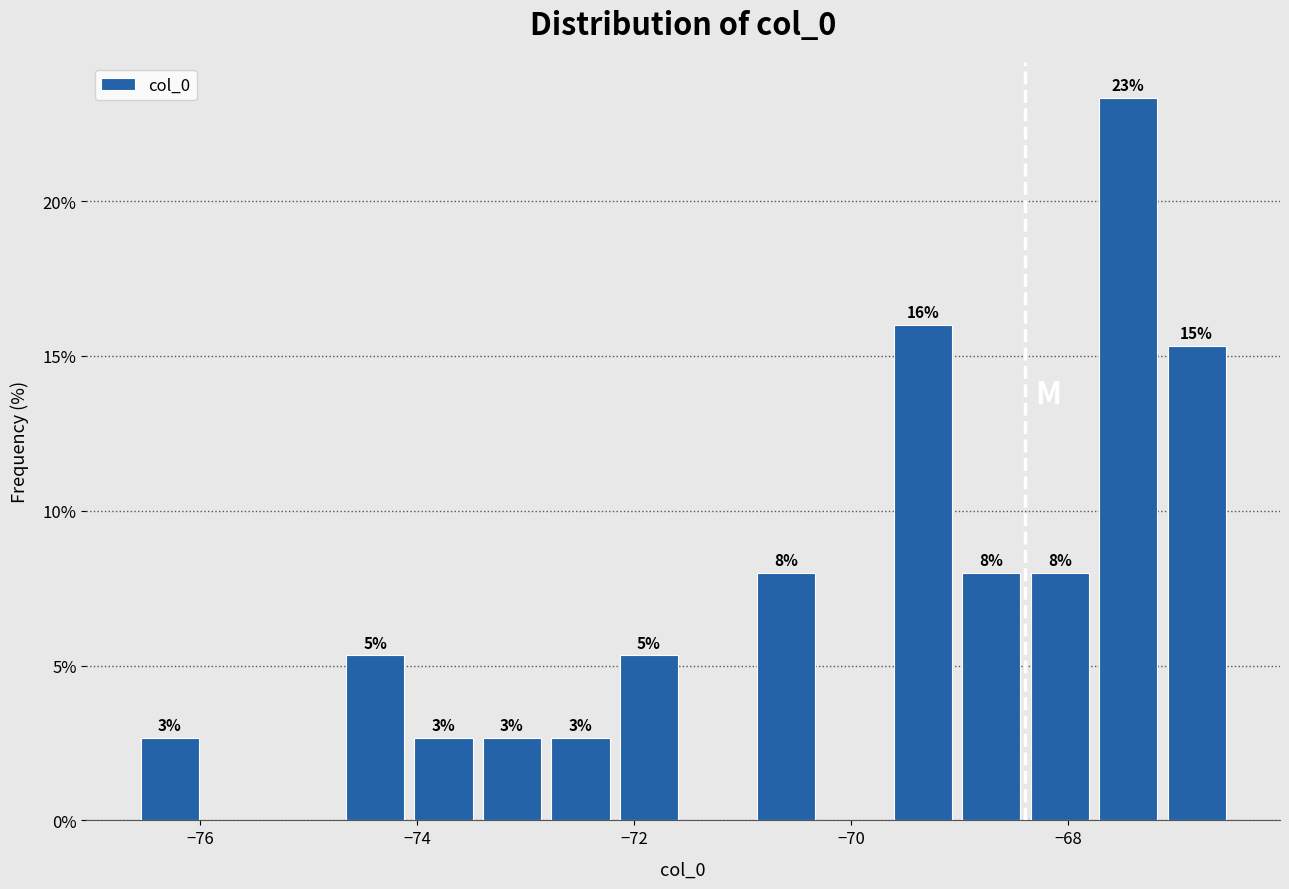

Read against the x-axis, roughly where is the centre of the tallest bar?

-67.4